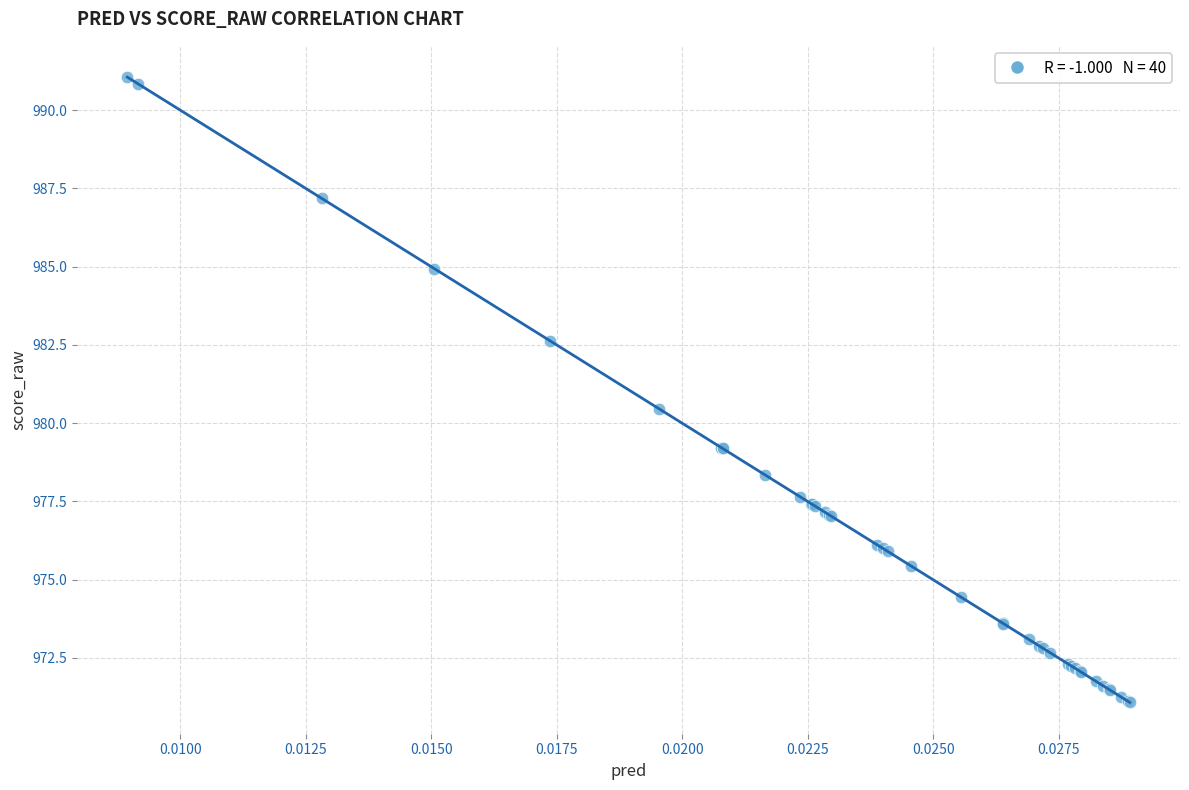

What Y value in the scatter plot is closest to 981?

980.5